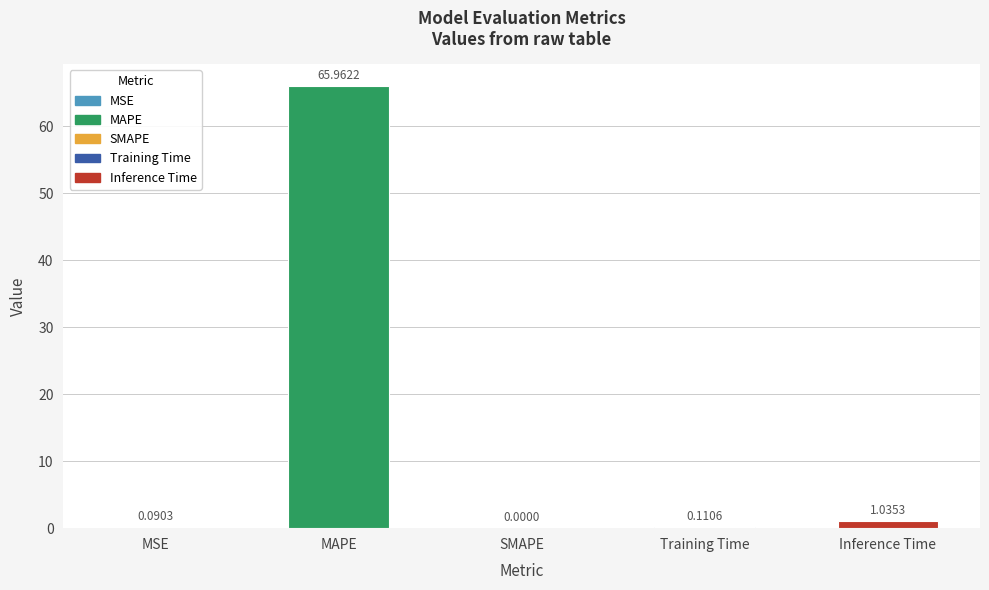

What is the sum of the values at MAPE and MSE?

66.1